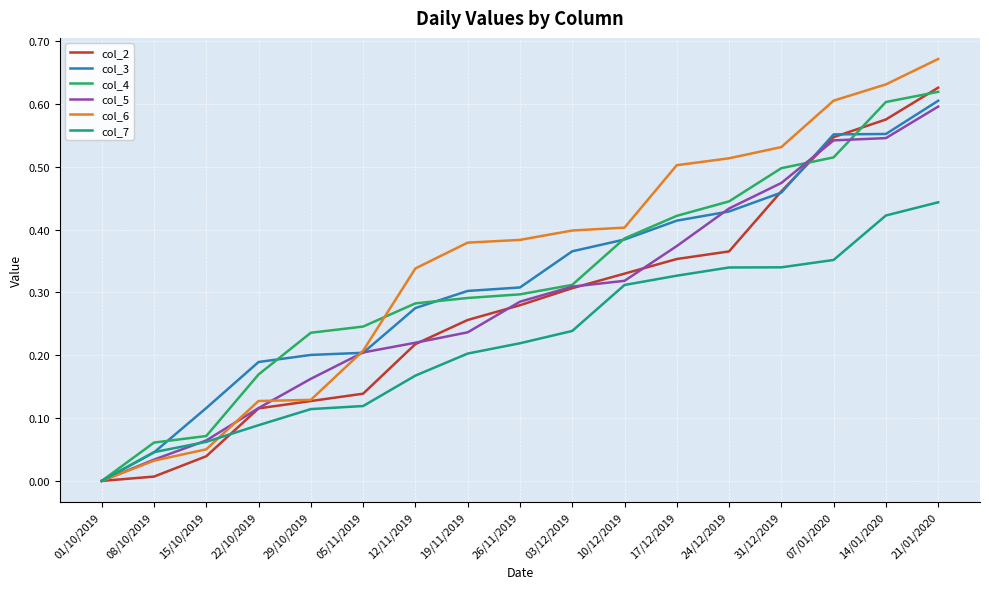

At which label is col_5 closest to 0?

01/10/2019